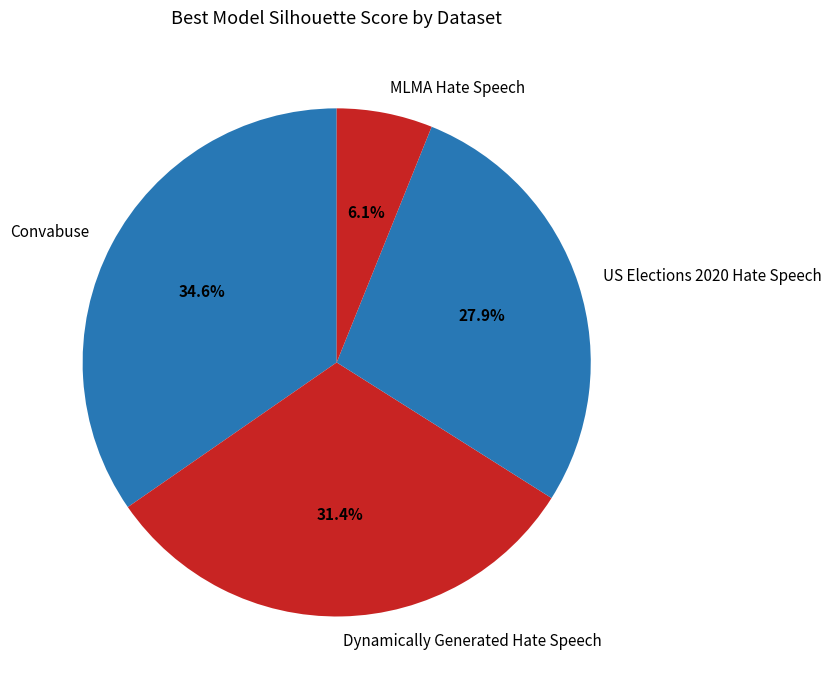

Which category has the smallest portion of the pie?

MLMA Hate Speech